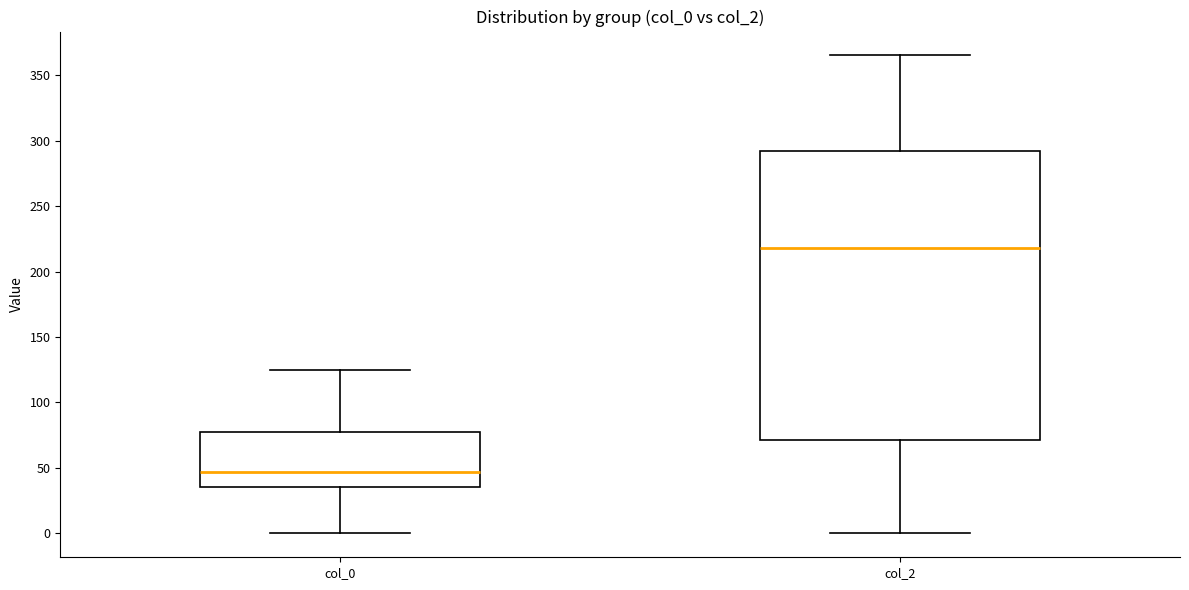

Comparing the boxes themselves (not the whiskers), which one is the tallest?

col_2